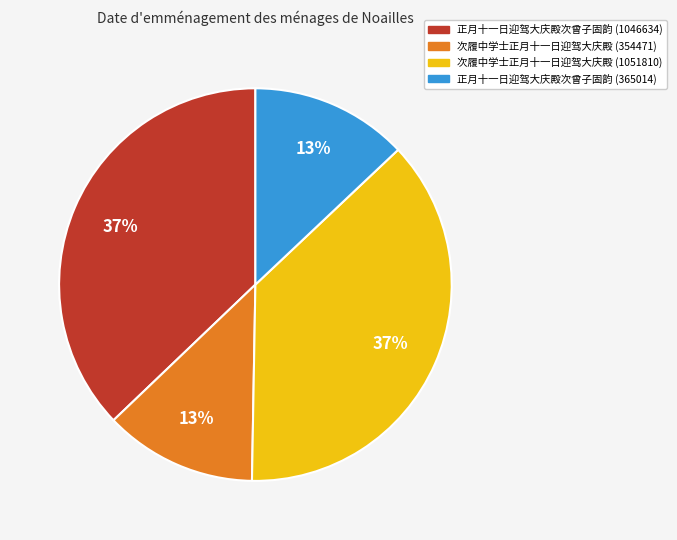

Count the number of slices in the pie.

4